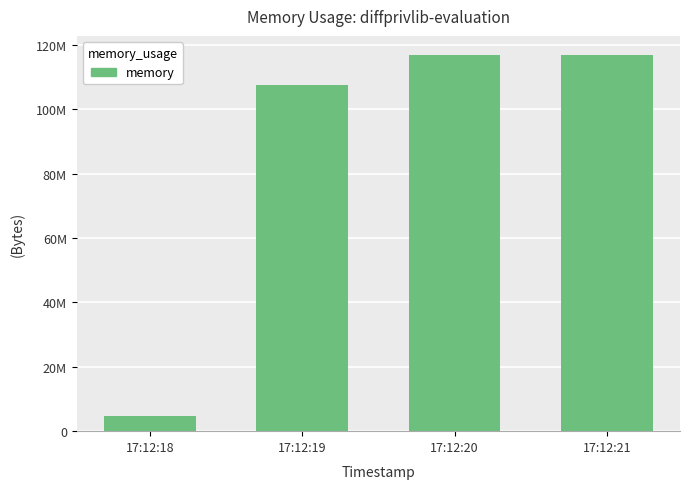

List the labels in order of value, largest first.

17:12:21, 17:12:20, 17:12:19, 17:12:18